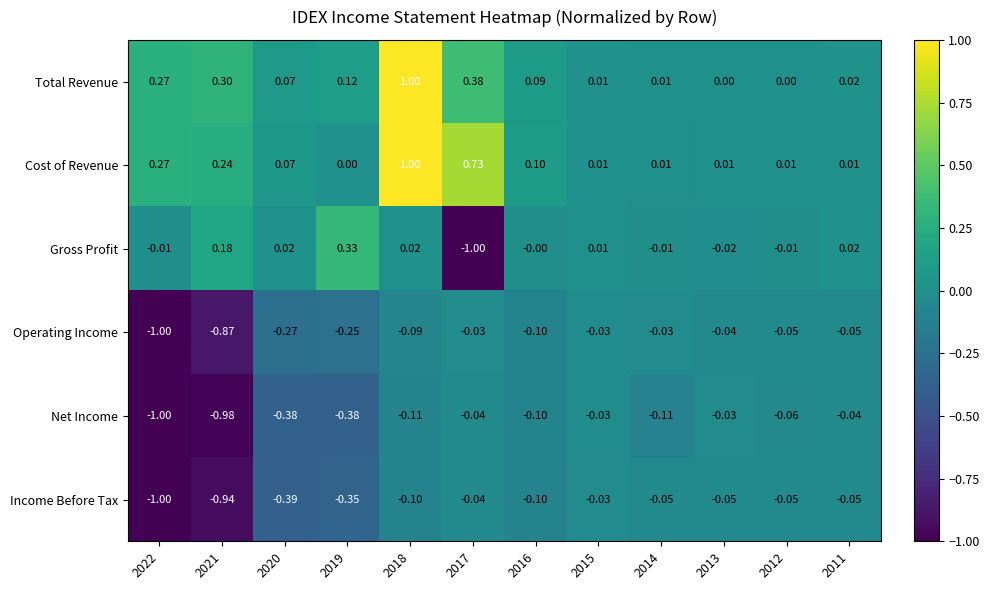

At 2021, list the series in order from largest to smallest.

Total Revenue, Cost of Revenue, Gross Profit, Operating Income, Income Before Tax, Net Income